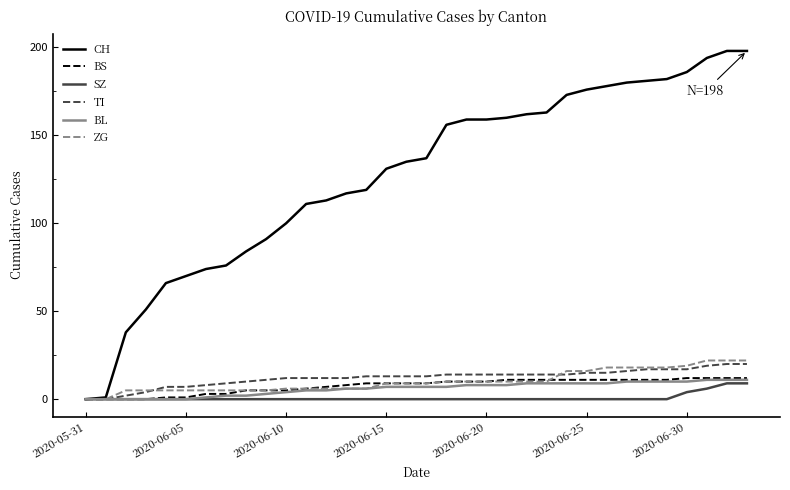

What is the maximum value shown in the chart?

198